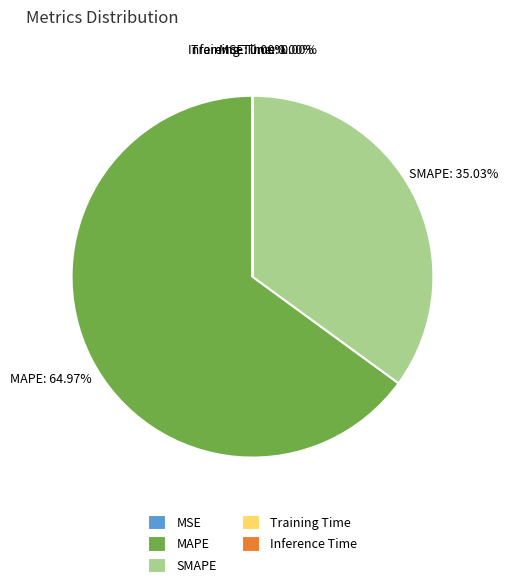

What is the largest slice in the pie chart?

MAPE